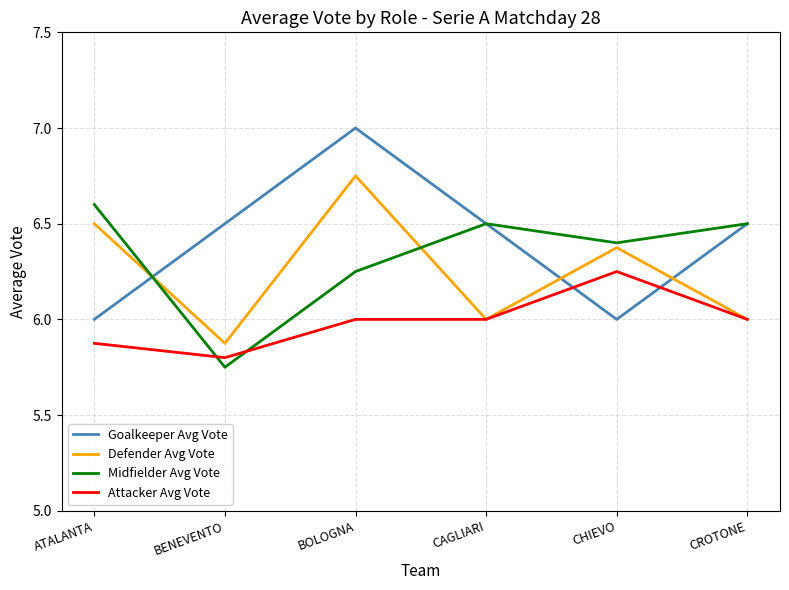

List the series in order of their peak value, lowest first.

Attacker Avg Vote, Midfielder Avg Vote, Defender Avg Vote, Goalkeeper Avg Vote